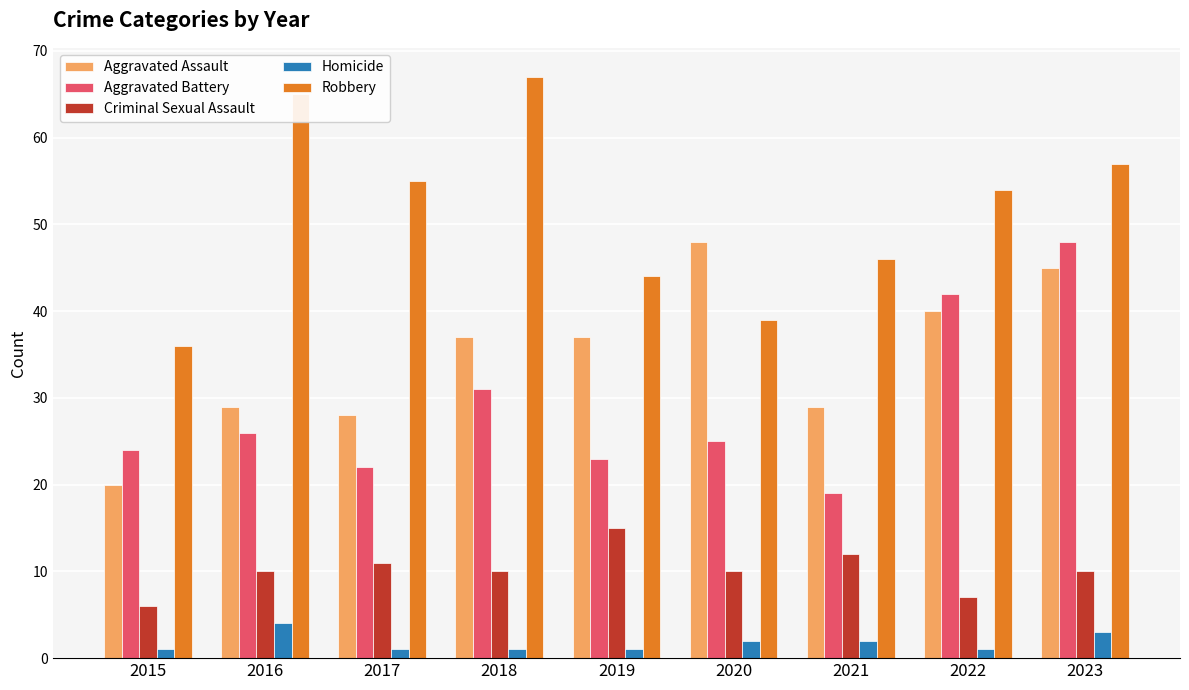

Reading left to right, transcribe all the data shown in this chart.

Aggravated Assault: 2015=20	2016=29	2017=28	2018=37	2019=37	2020=48	2021=29	2022=40	2023=45
Aggravated Battery: 2015=24	2016=26	2017=22	2018=31	2019=23	2020=25	2021=19	2022=42	2023=48
Criminal Sexual Assault: 2015=6	2016=10	2017=11	2018=10	2019=15	2020=10	2021=12	2022=7	2023=10
Homicide: 2015=1	2016=4	2017=1	2018=1	2019=1	2020=2	2021=2	2022=1	2023=3
Robbery: 2015=36	2016=65	2017=55	2018=67	2019=44	2020=39	2021=46	2022=54	2023=57